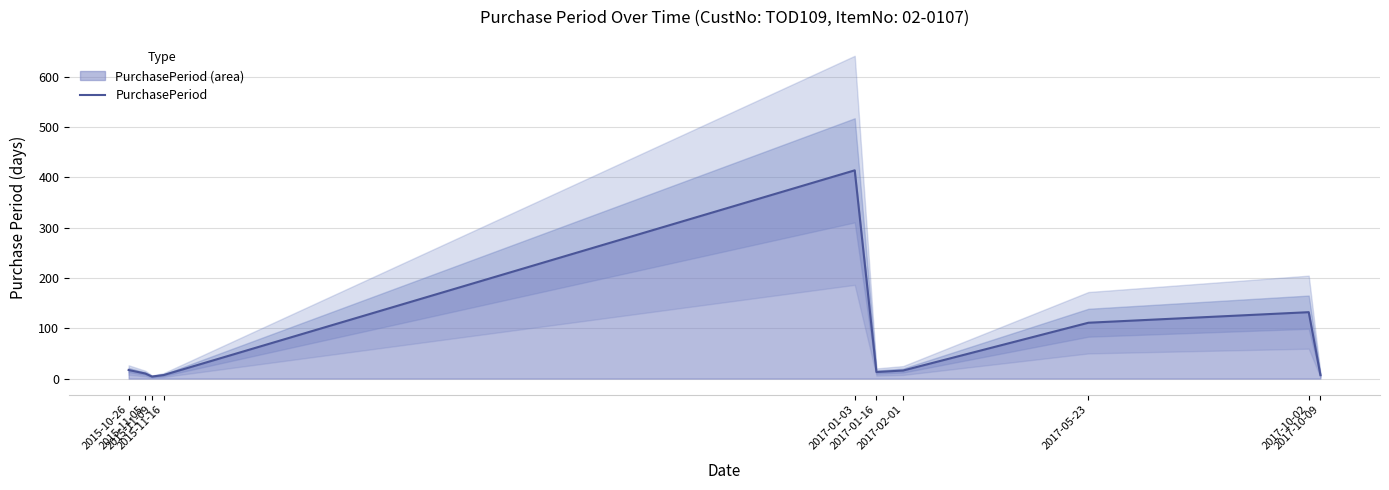

How many lines are shown in the chart?

1